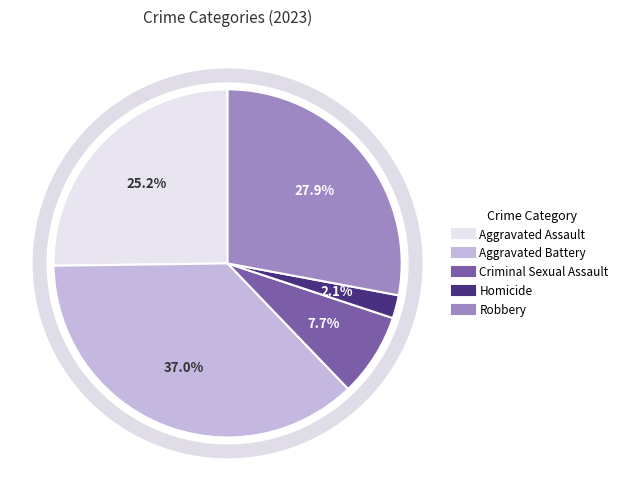

The Aggravated Assault slice represents 25% of the pie. True or false?

True